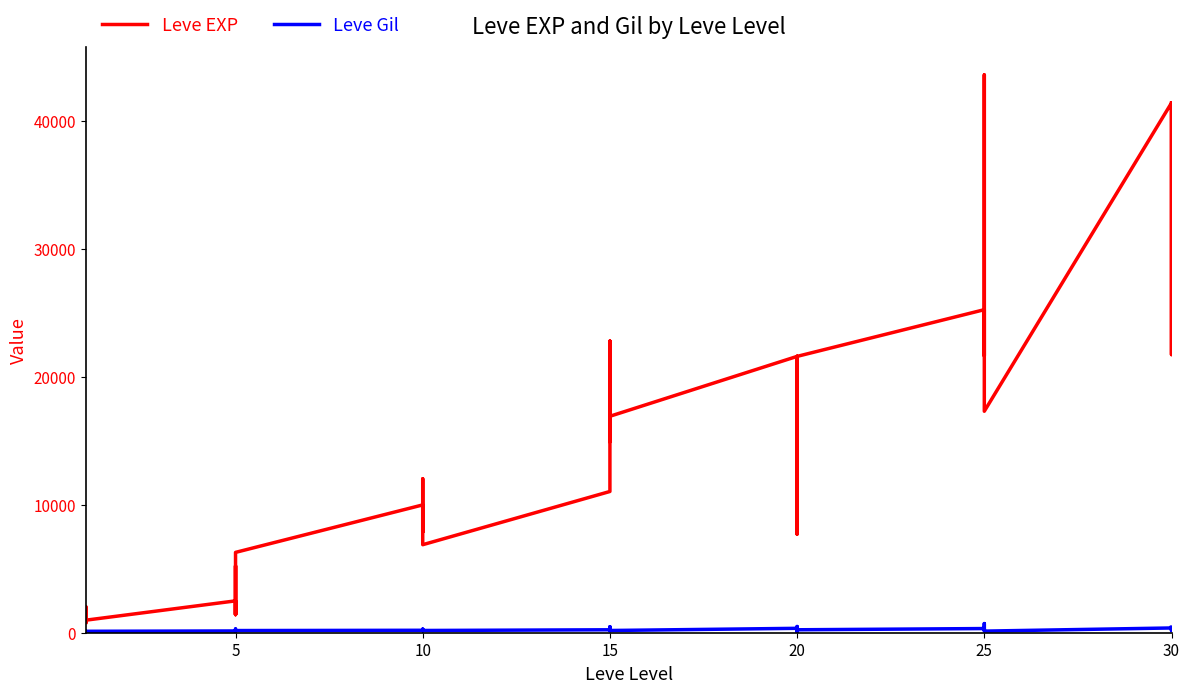

True or false: Leve Gil and Leve EXP cross at least once.

False